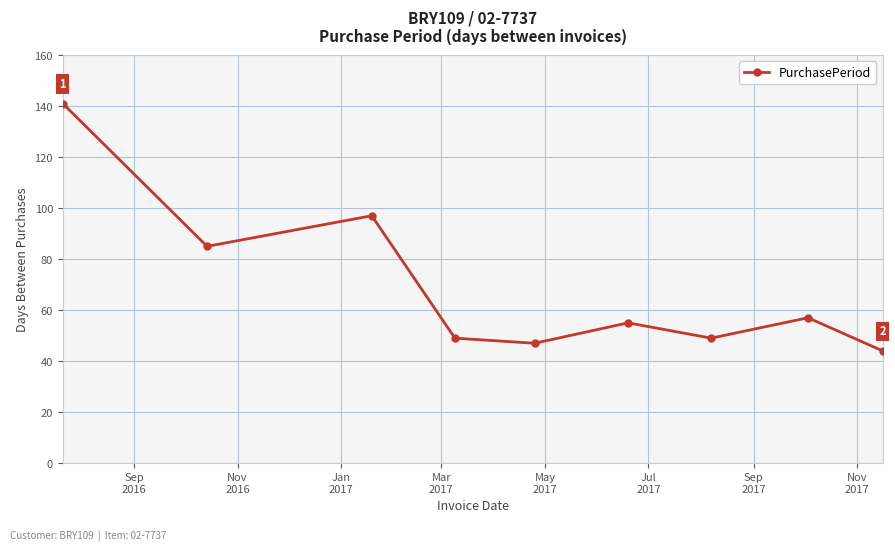

What is the greatest value displayed?

141